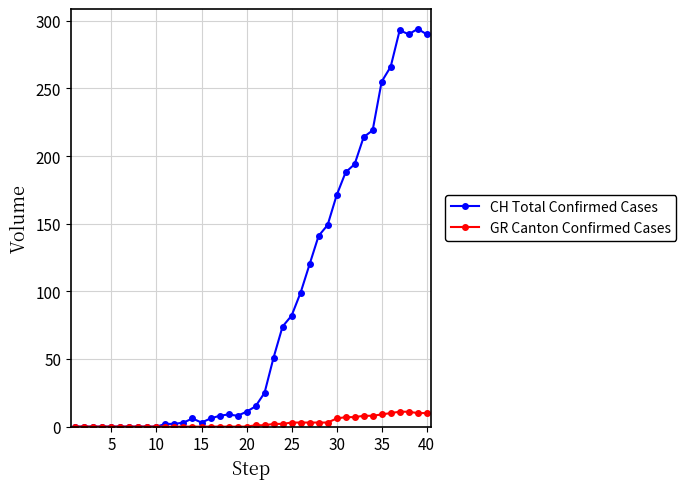

At how many categories does at least one series exceed 87?

15